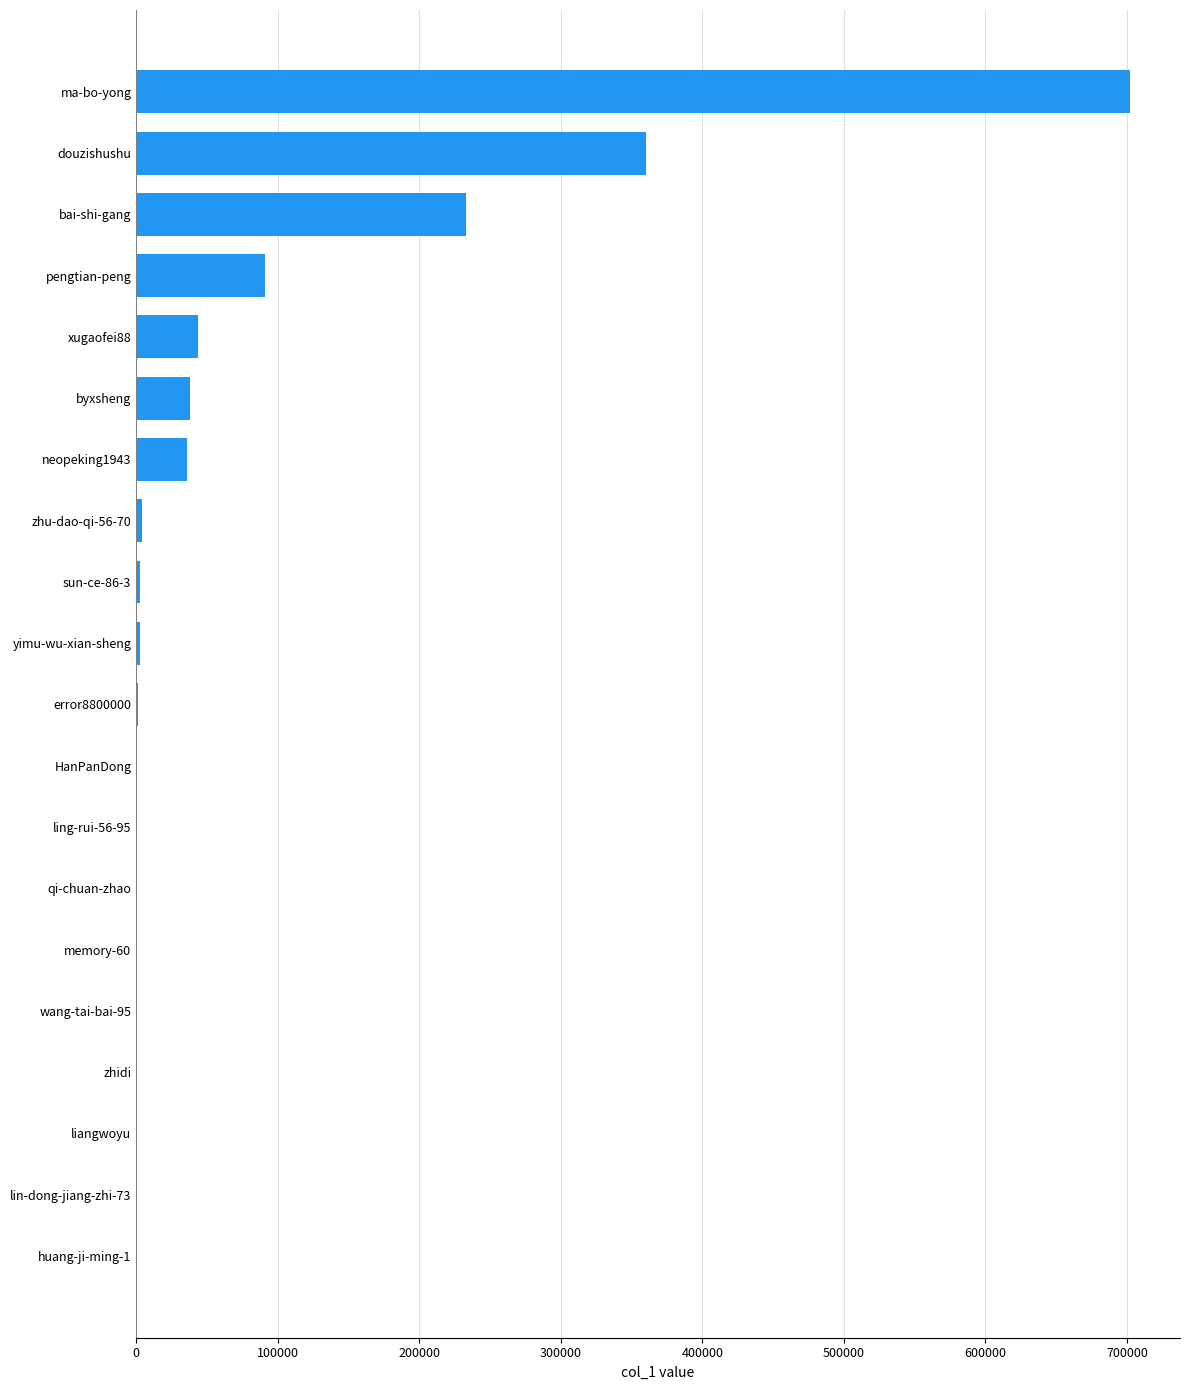

The value at douzishushu is 359873. True or false?

True